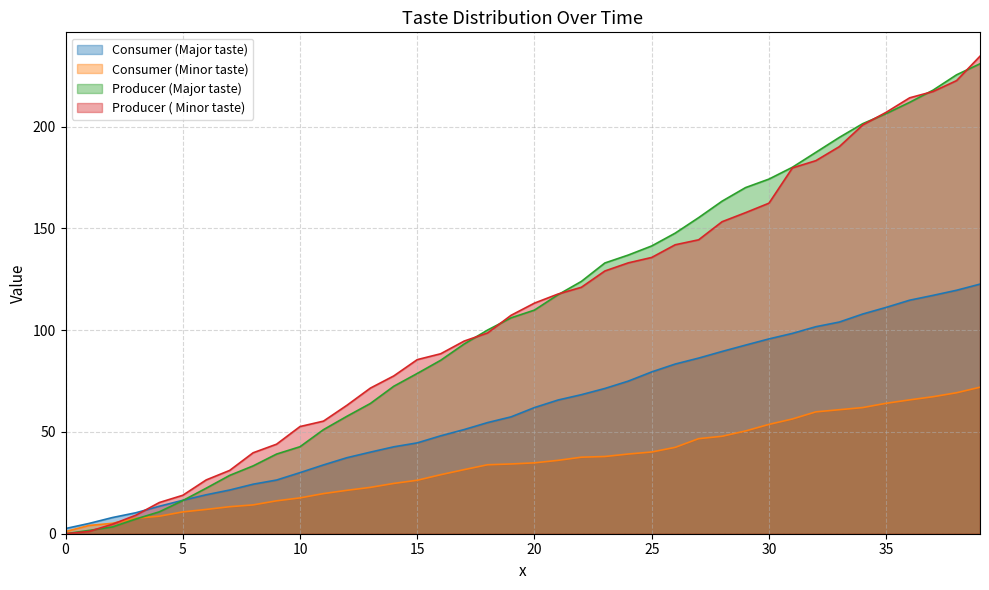

Which has a higher value, 30 or 14?

30